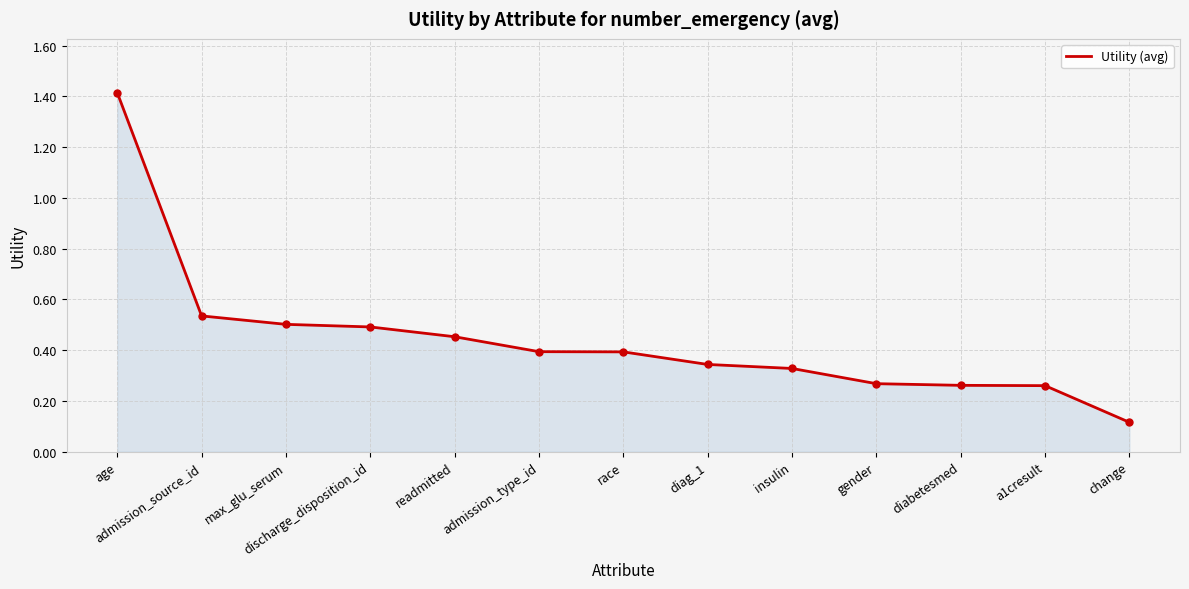

The value at insulin is 0.1. True or false?

False